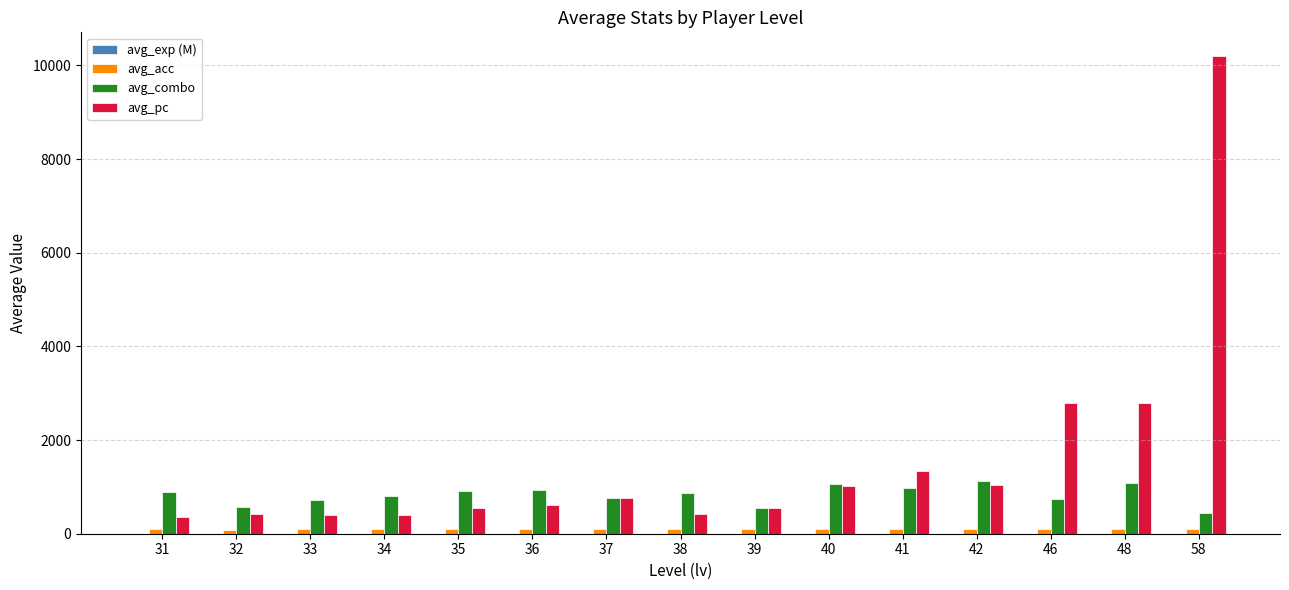

What is the highest value of the avg_combo series?

1126.0